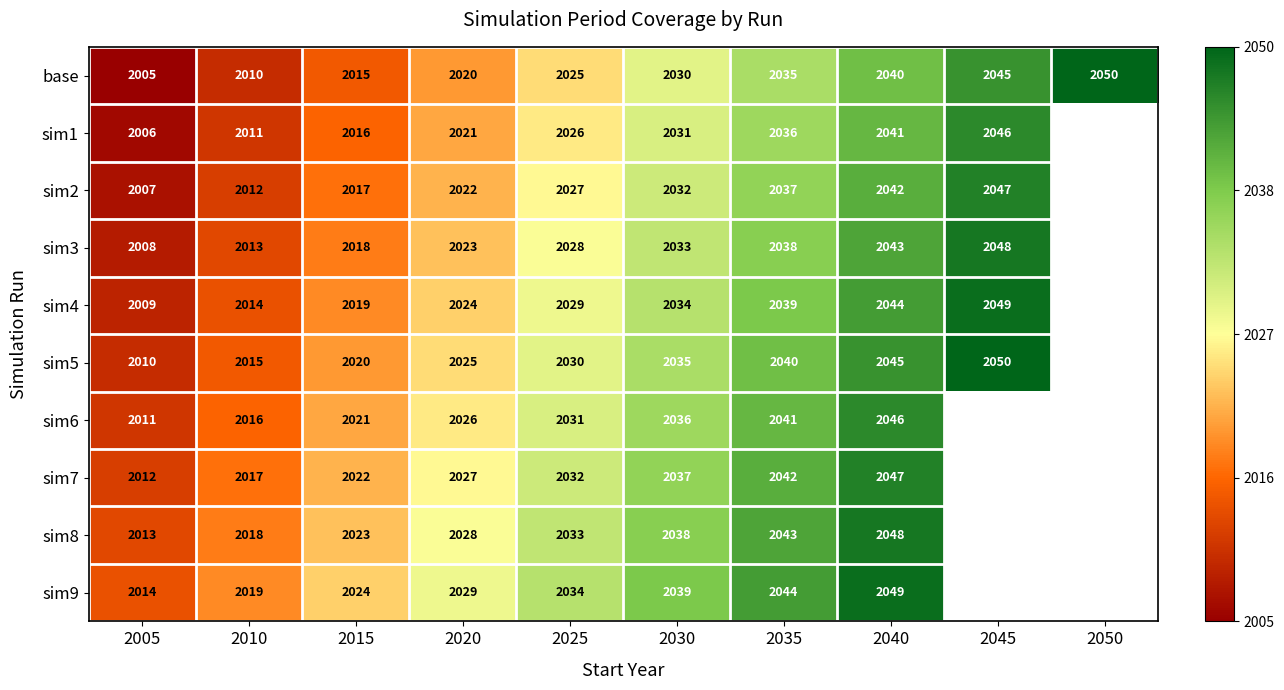

What is the total value across all series at 2035?

20395